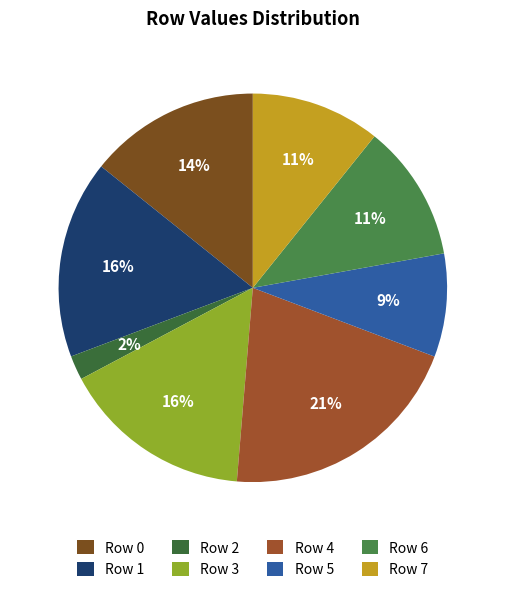

Between Row 0 and Row 1, which is larger?

Row 1